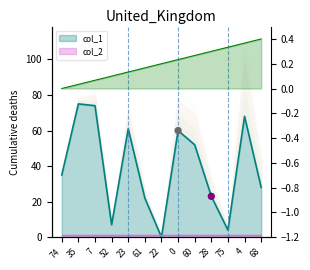

What is the change in value from 35 to 60?

-23